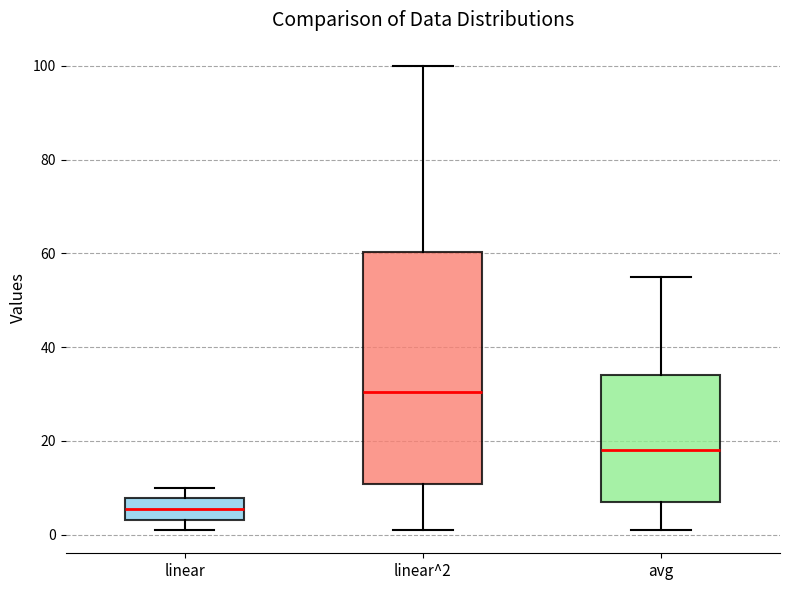

Reading left to right, transcribe this box plot: for each box, give where its median line is, the range the box spans, and where its two whiskers end, as read against the y-axis. The values are not printed on the chart, so give them approximately, as read against the axis.

linear: median 6, box 4 to 8, whiskers 2 to 10
linear^2: median 30, box 10 to 60, whiskers 2 to 100
avg: median 18, box 8 to 34, whiskers 2 to 56